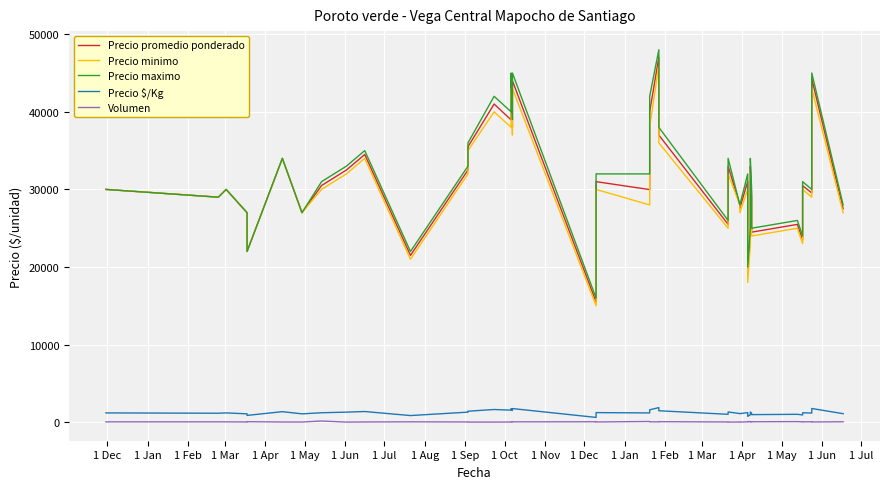

How many values in the Precio minimo series are below 30000?

18